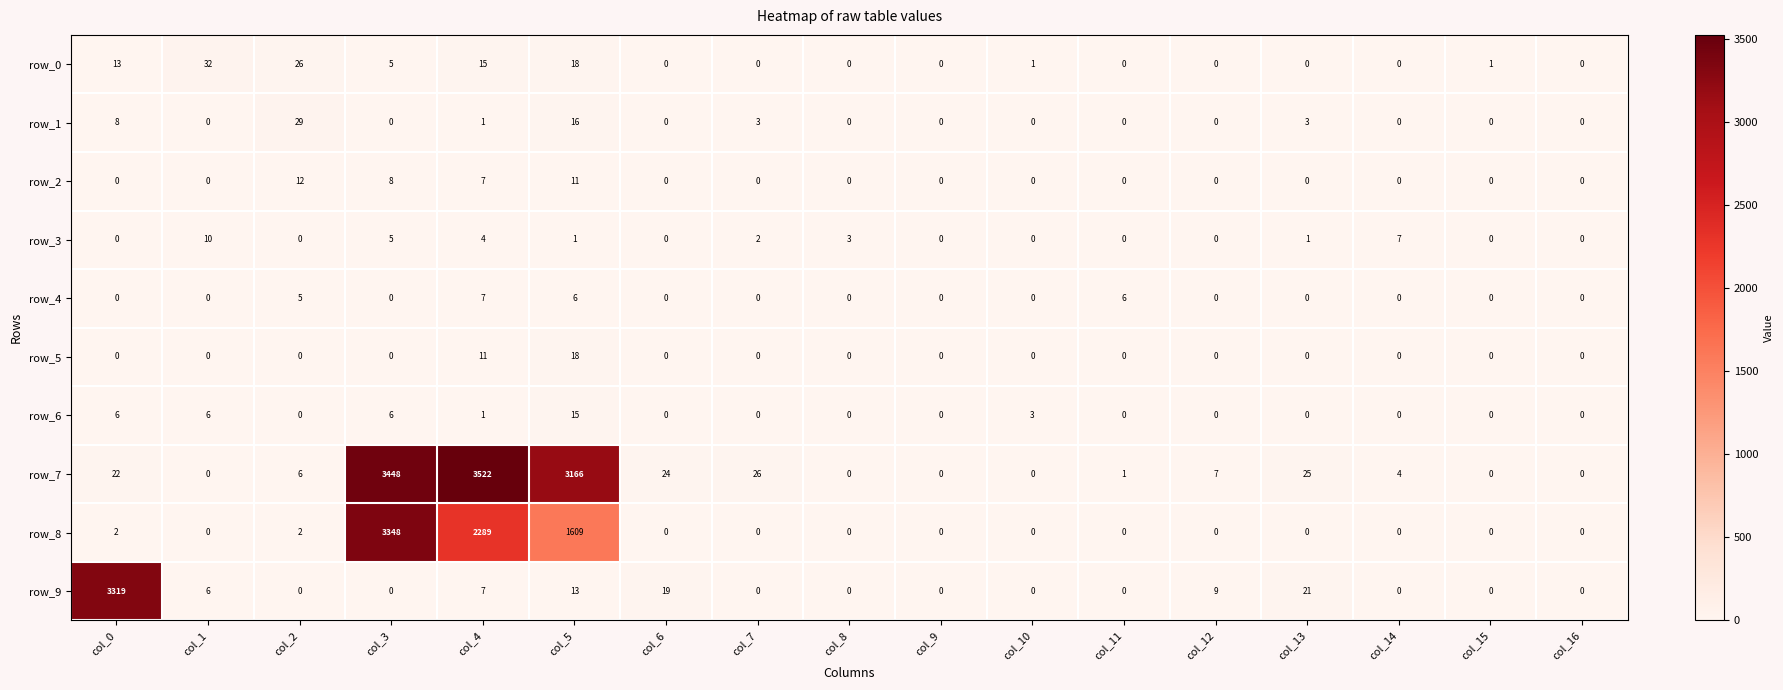

True or false: row_0 has a value of 32 at col_1.

True